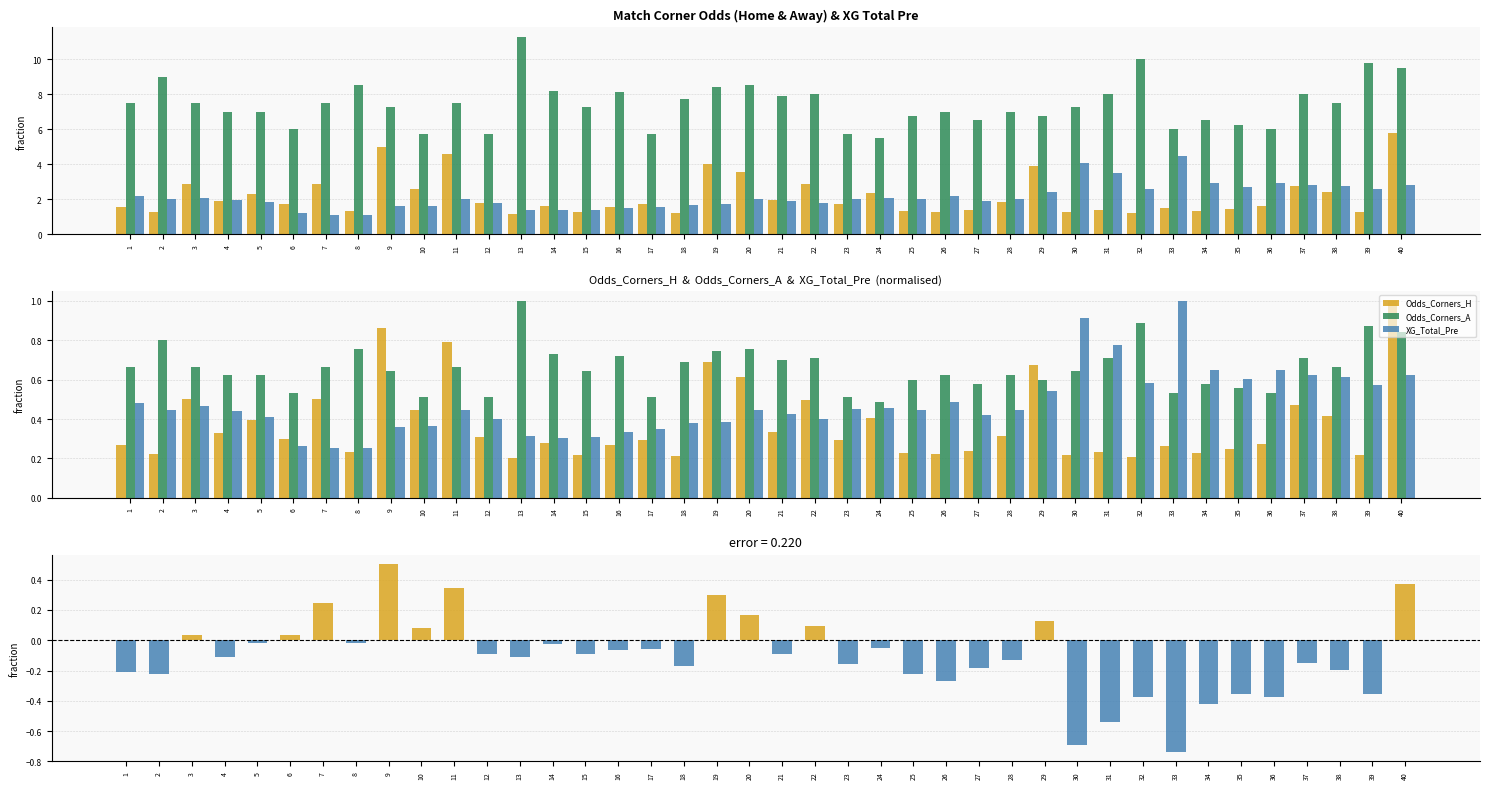

What is the maximum value shown in the chart?

1.0